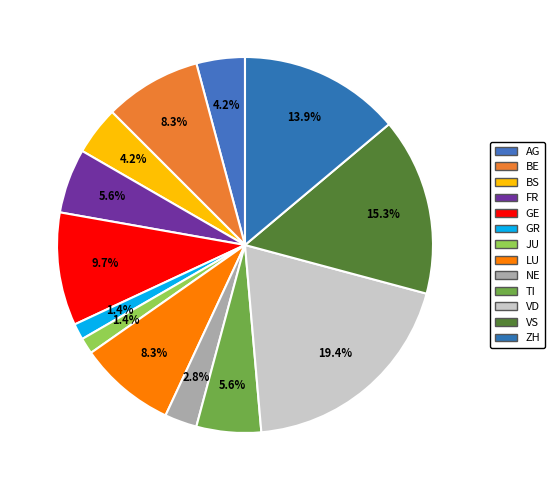

How many segments does this pie chart have?

13